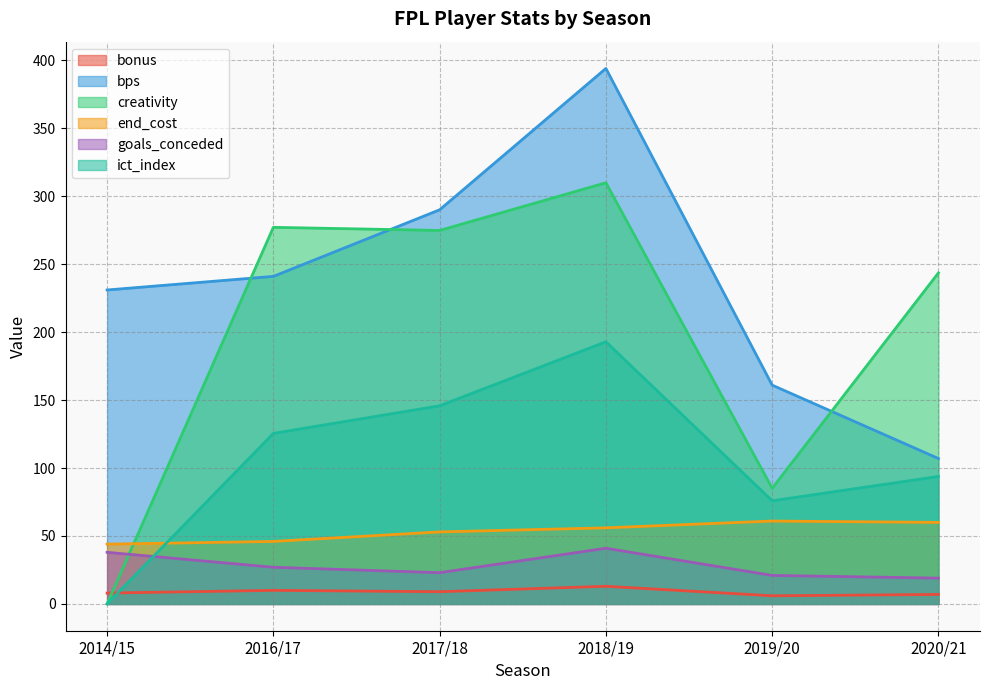

The ict_index series shows 41.5 at 2019/20. True or false?

False